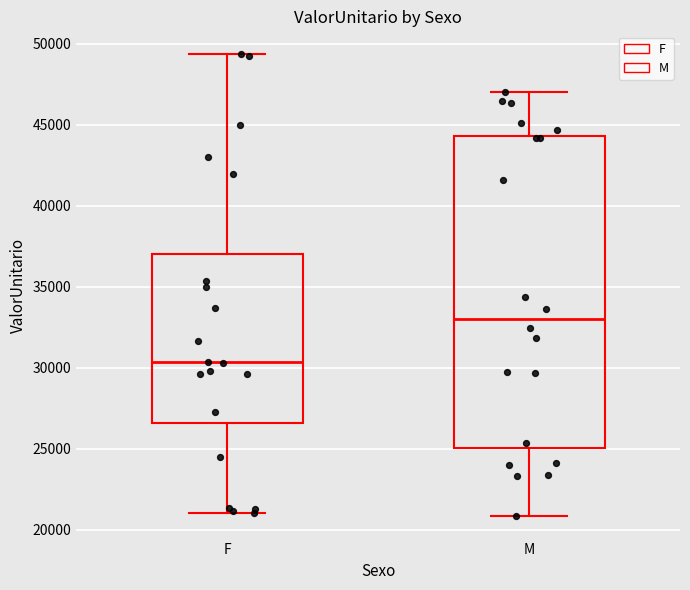

Where does the upper whisker of the box for F end on the y-axis? The values are not printed on the chart, so give them approximately, as read against the axis.

49500